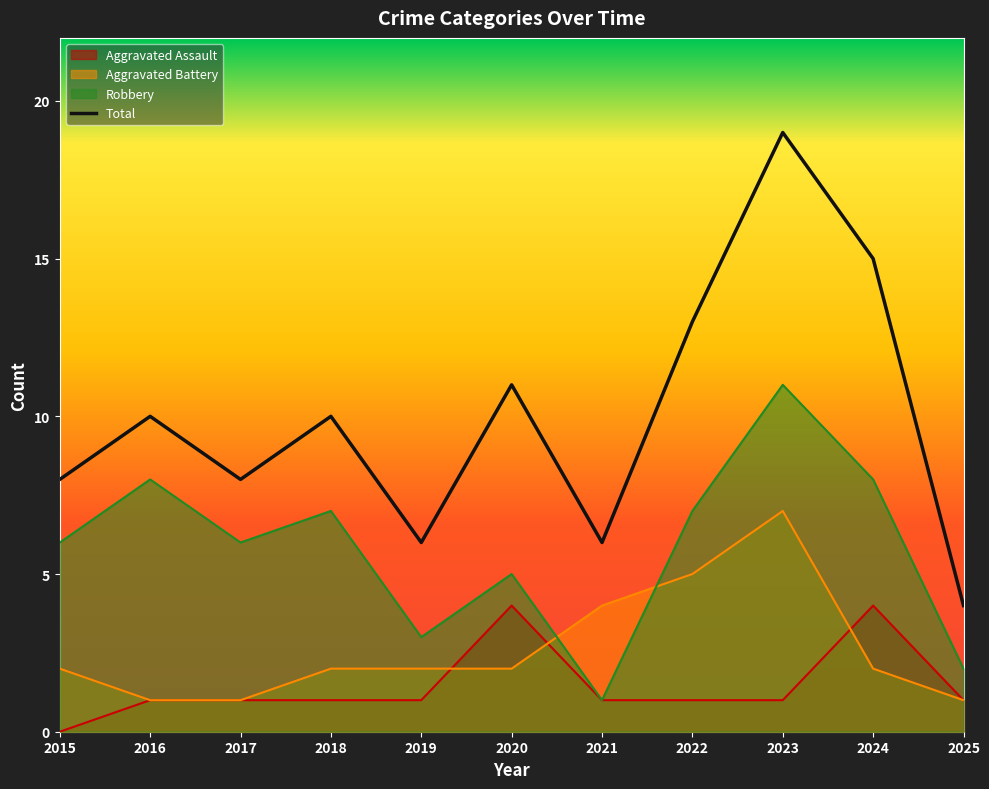

The chart shows a value of 6 at 2025. True or false?

False